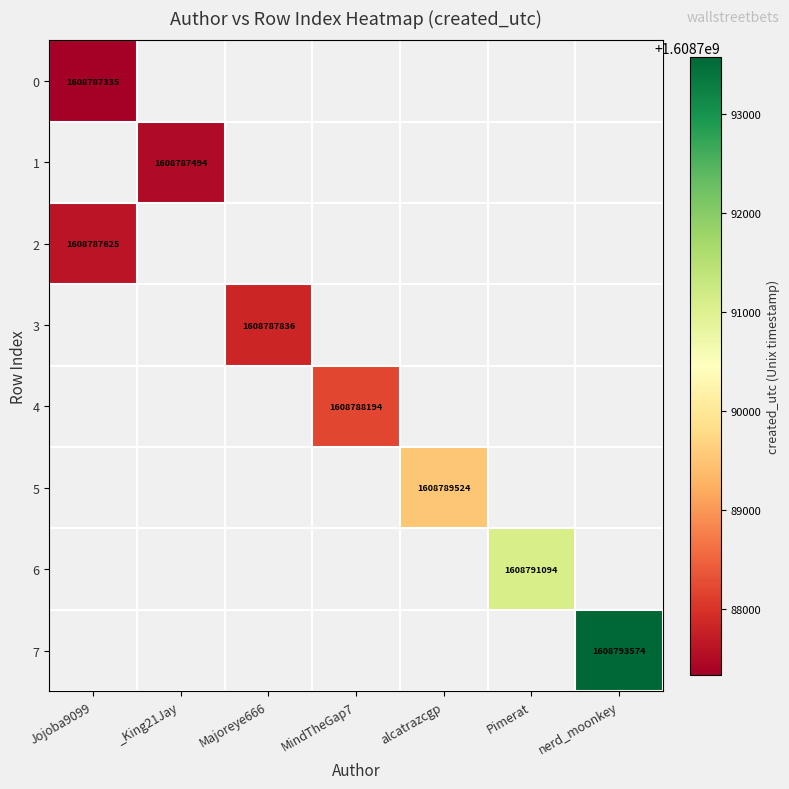

Is the value of 6 at Pimerat greater than the value of 5 at alcatrazcgp?

Yes